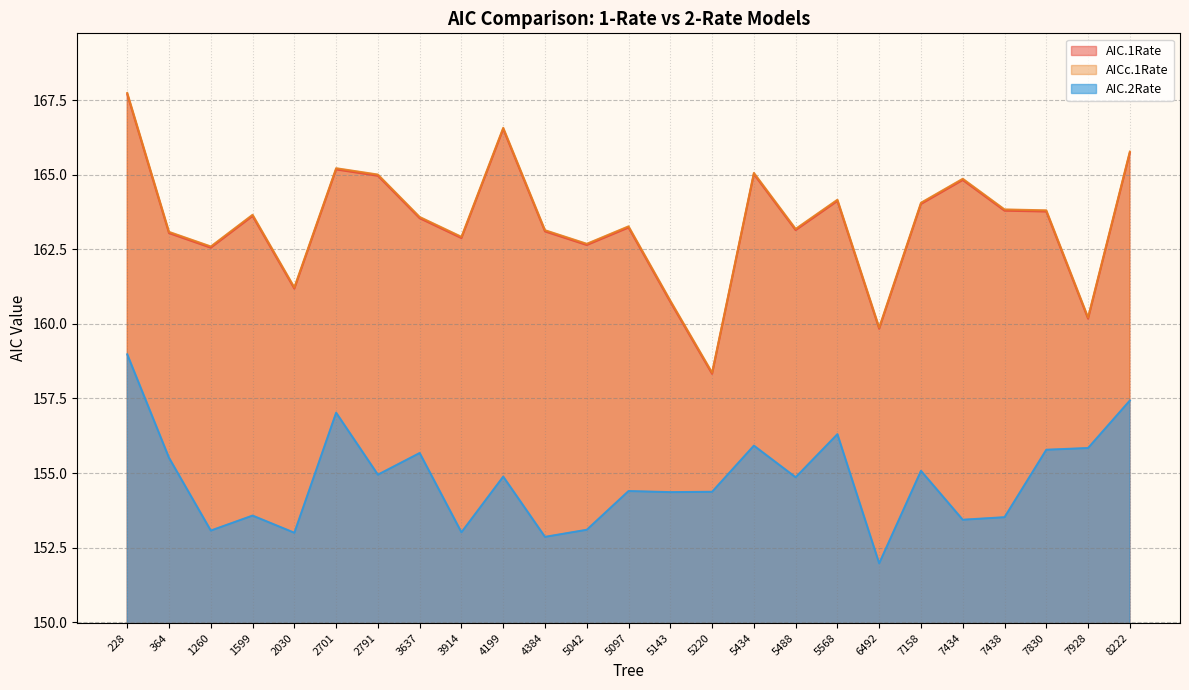

What is the difference between the AIC.2Rate values at 5097 and 2791?

0.5